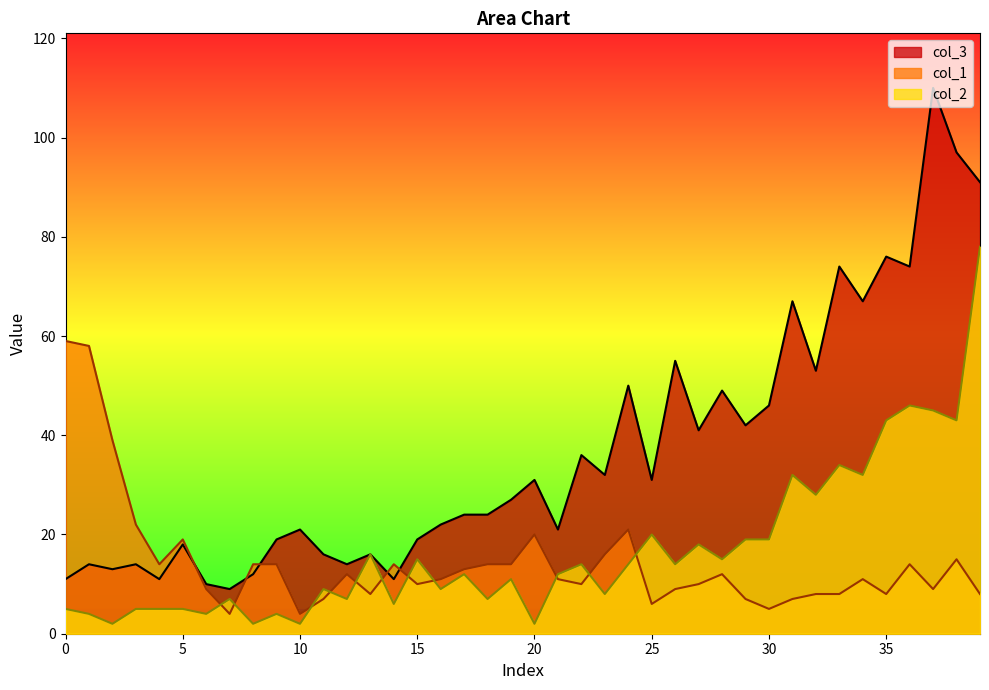

True or false: col_2 and col_3 intersect in this chart.

False